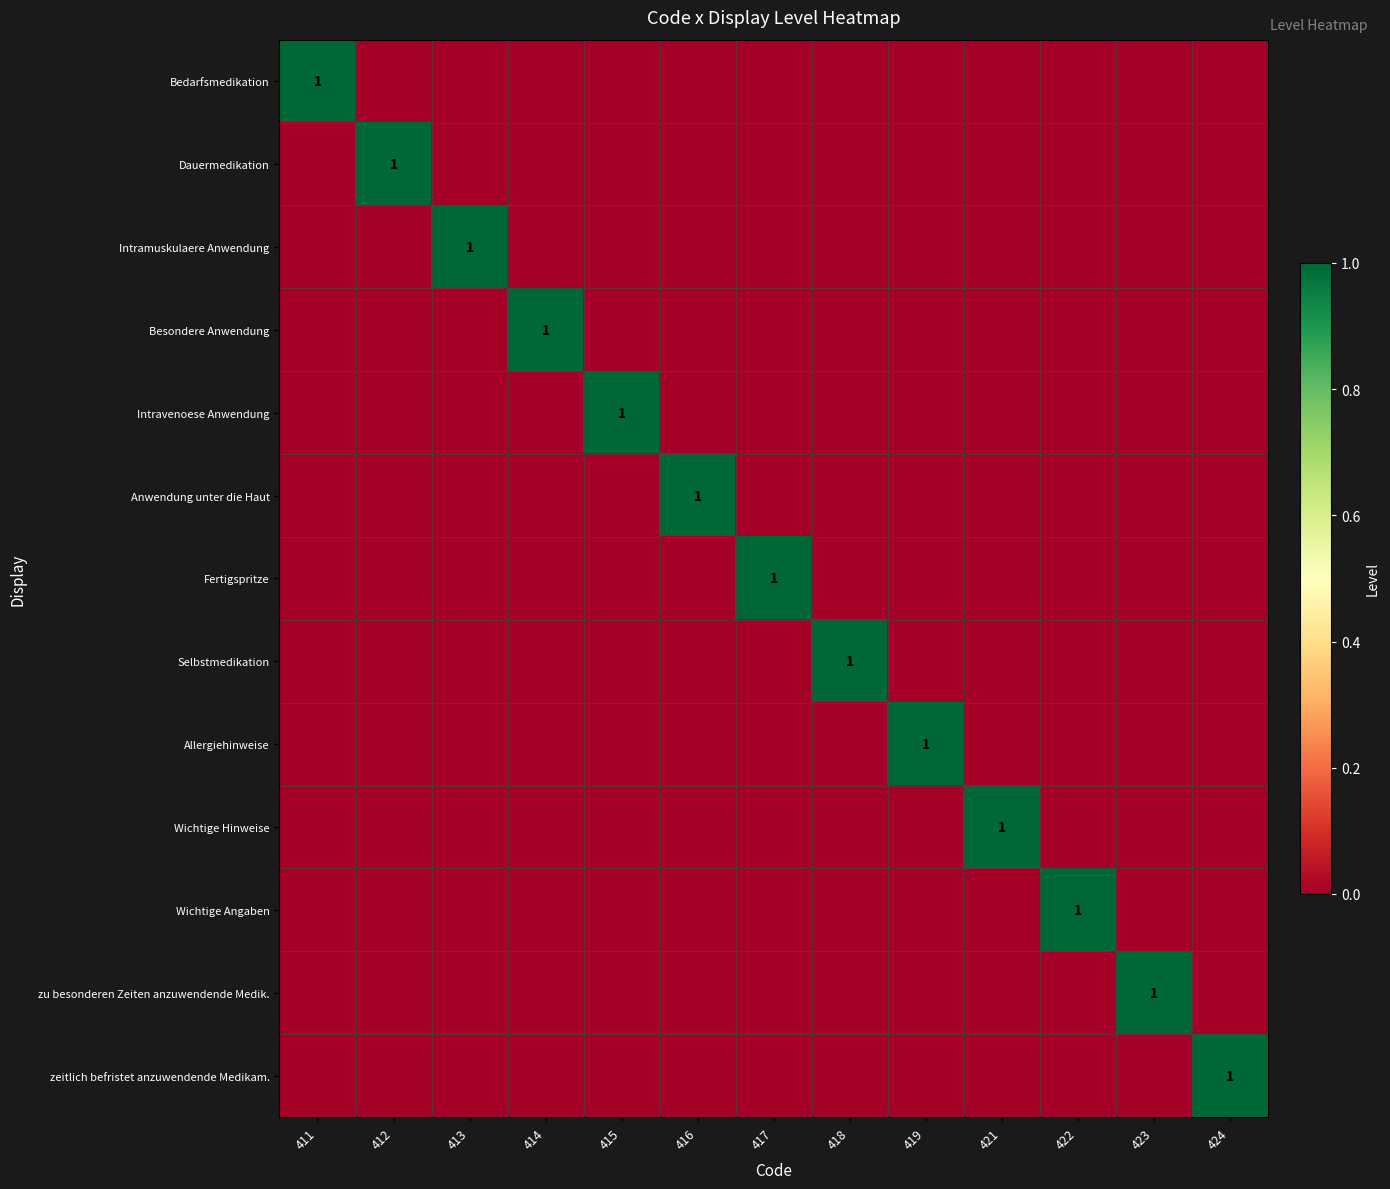

At 418, list the series in order from largest to smallest.

Selbstmedikation, Bedarfsmedikation, Dauermedikation, Intramuskulaere Anwendung, Besondere Anwendung, Intravenoese Anwendung, Anwendung unter die Haut, Fertigspritze, Allergiehinweise, Wichtige Hinweise, Wichtige Angaben, zu besonderen Zeiten anzuwendende Medik., zeitlich befristet anzuwendende Medikam.